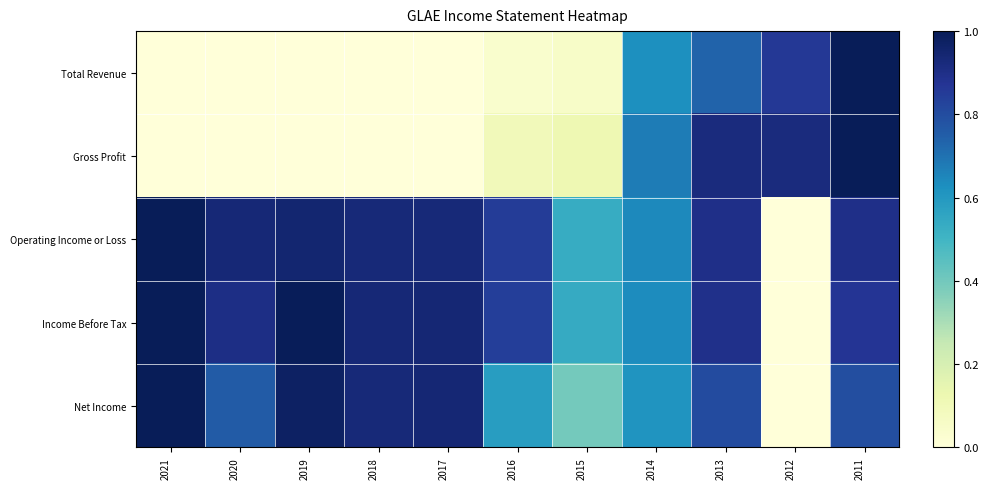

How many categories are shown in the chart?

11